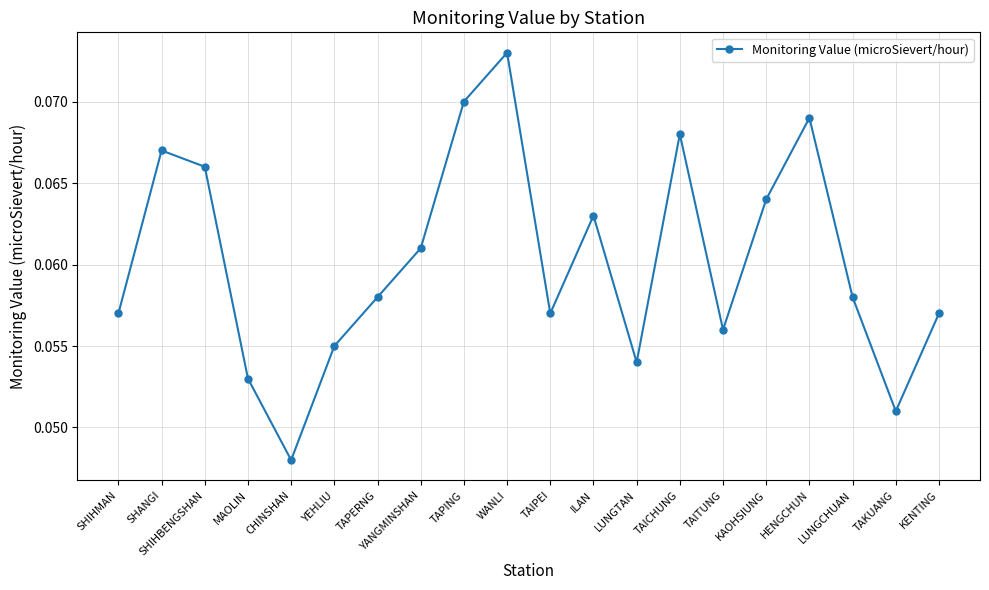

What position from the right is TAPING?

12